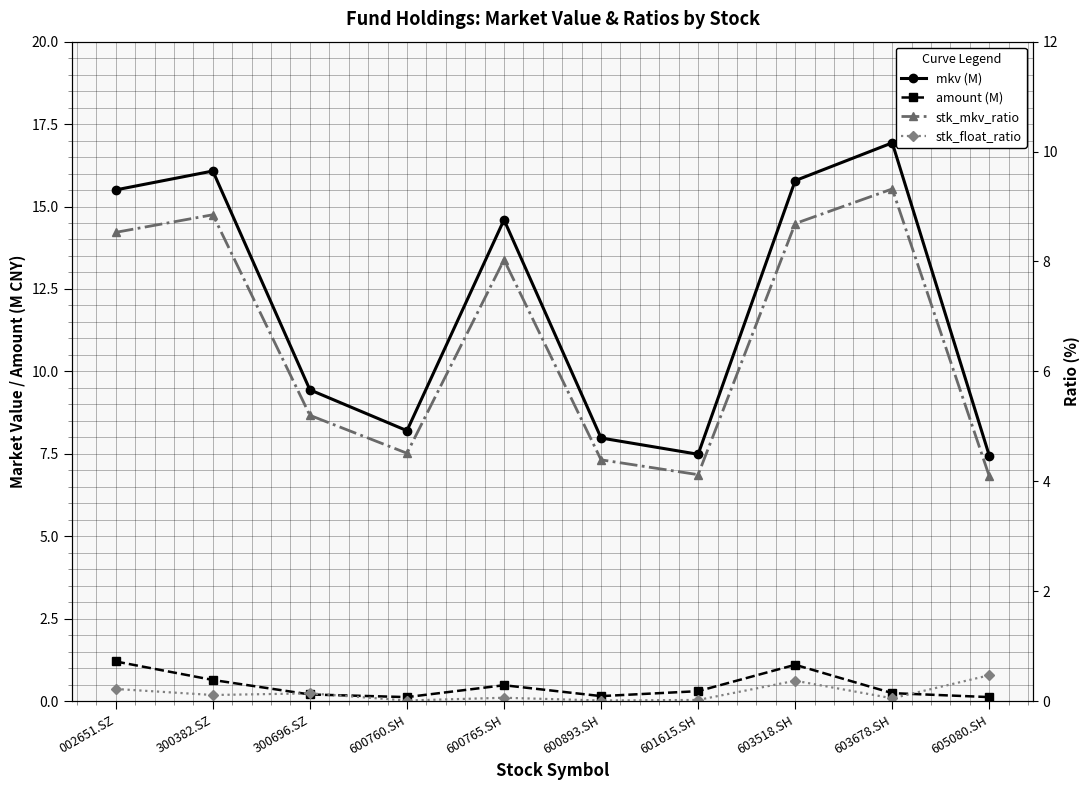

True or false: stk_float_ratio and stk_mkv_ratio intersect in this chart.

False